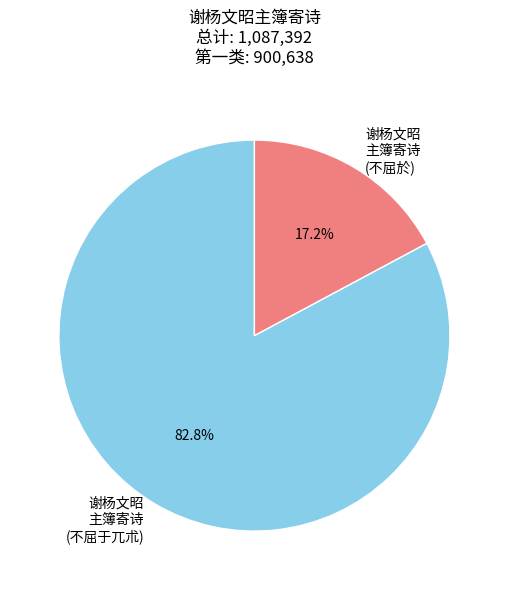

Which category accounts for the majority?

谢杨文昭 主簿寄诗 (不屈于兀朮)